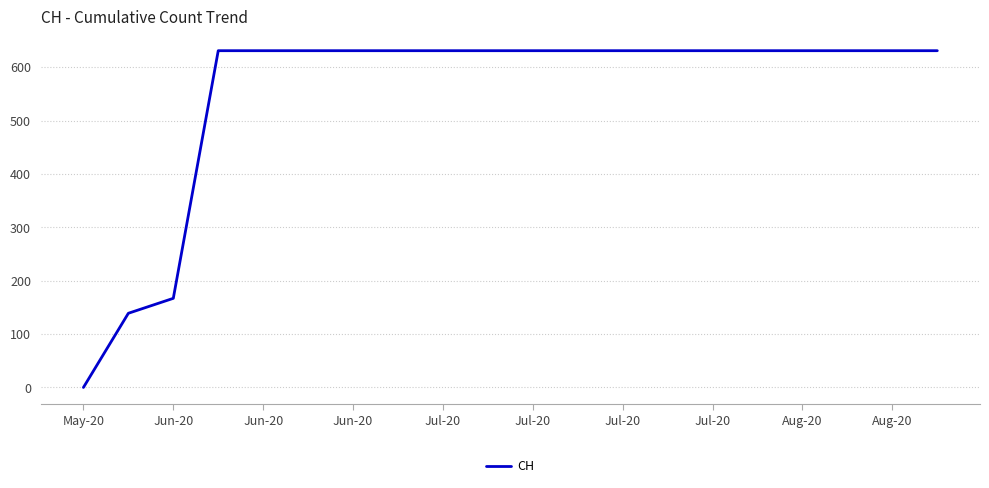

What is the greatest value displayed?

631